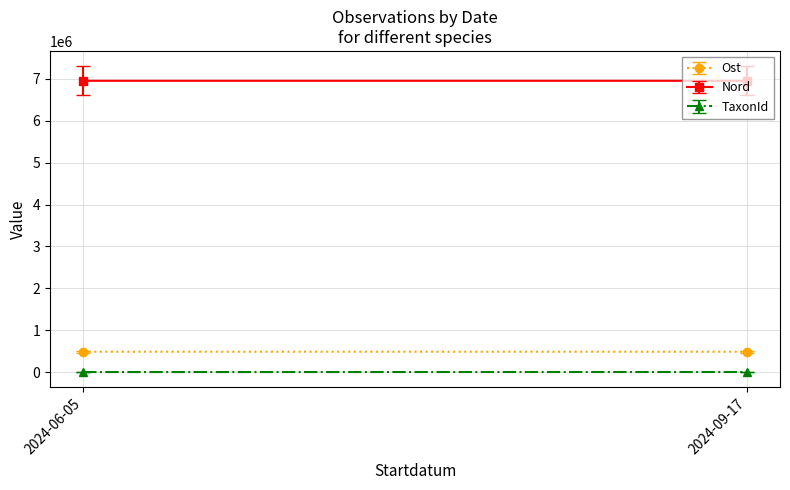

At which category is the sum across all series the highest?

2024-09-17